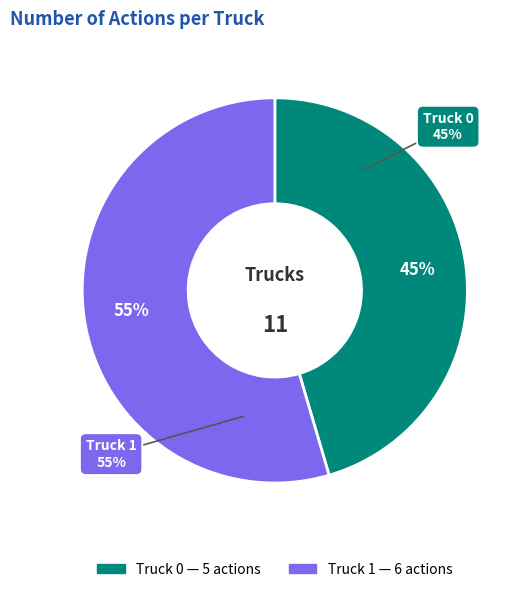

Rank the categories by value from highest to lowest.

Truck 1, Truck 0